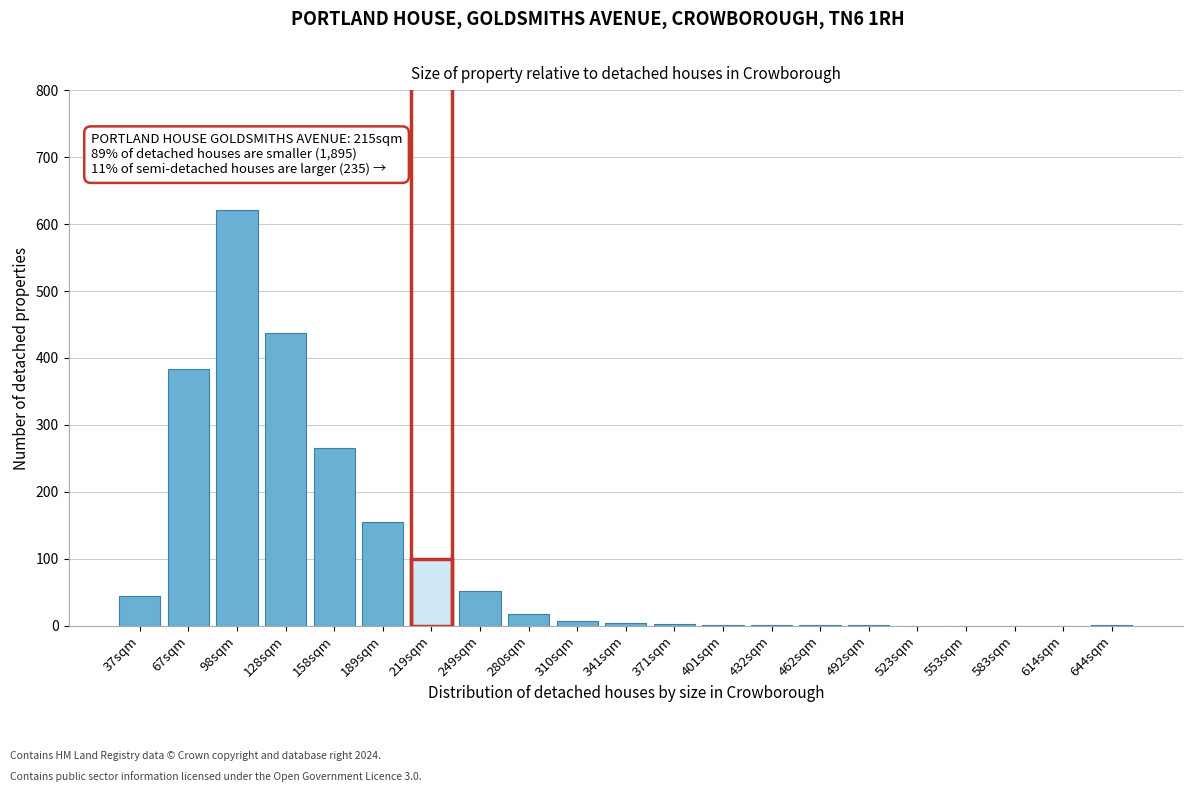

What is the sum of all values?

2098